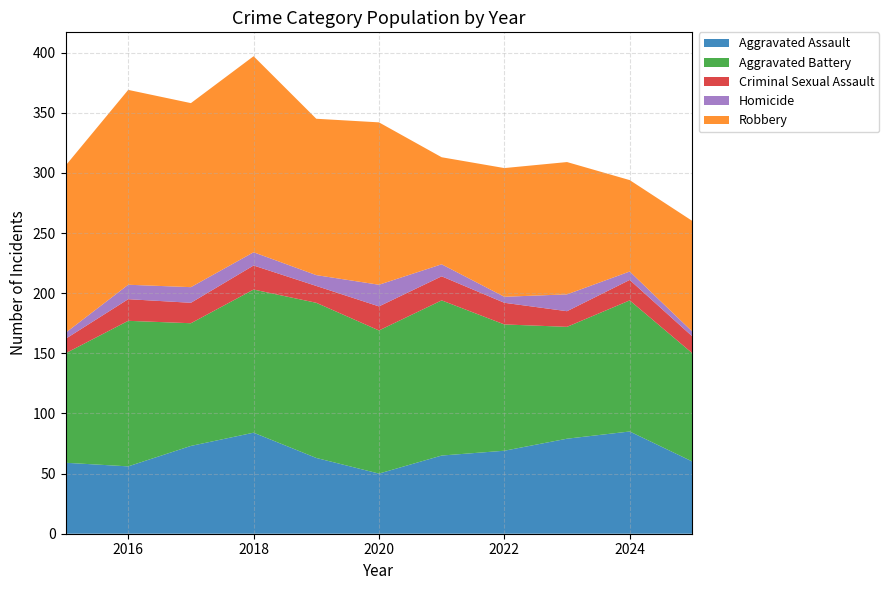

Reading left to right, list all the values displayed in this chart.

Aggravated Assault: 59	56	73	84	63	50	65	69	79	85	60
Aggravated Battery: 91	121	102	119	129	119	129	105	93	109	90
Criminal Sexual Assault: 12	18	17	20	14	20	20	18	13	17	14
Homicide: 5	12	13	11	9	18	10	5	14	7	4
Robbery: 139	162	153	163	130	135	89	107	110	76	92